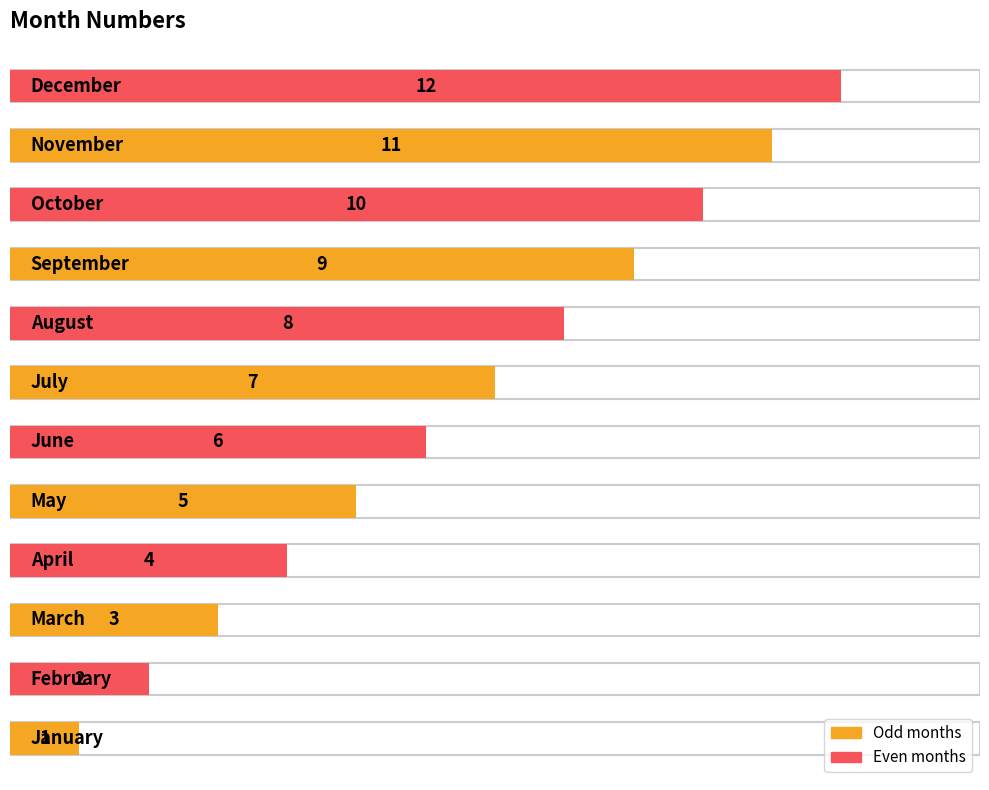

Is it true that the value at April is 4?

True